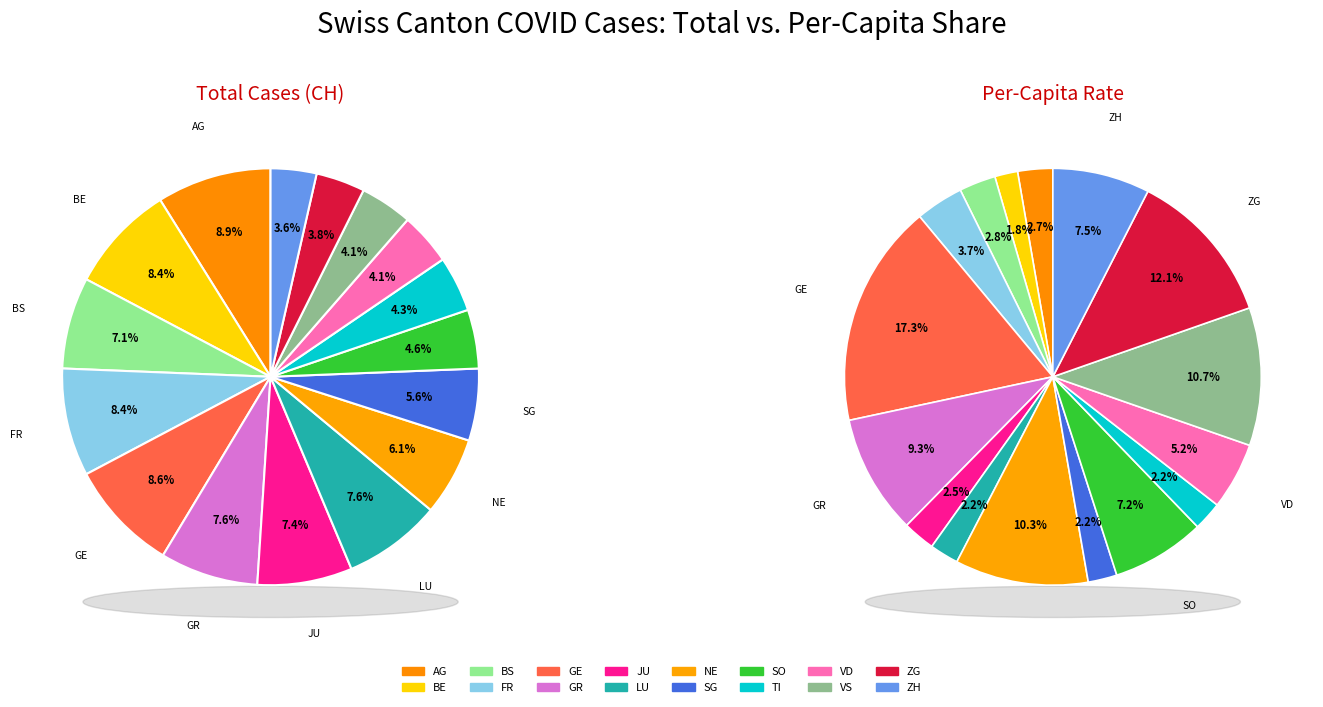

How many slices are in this pie chart?

16